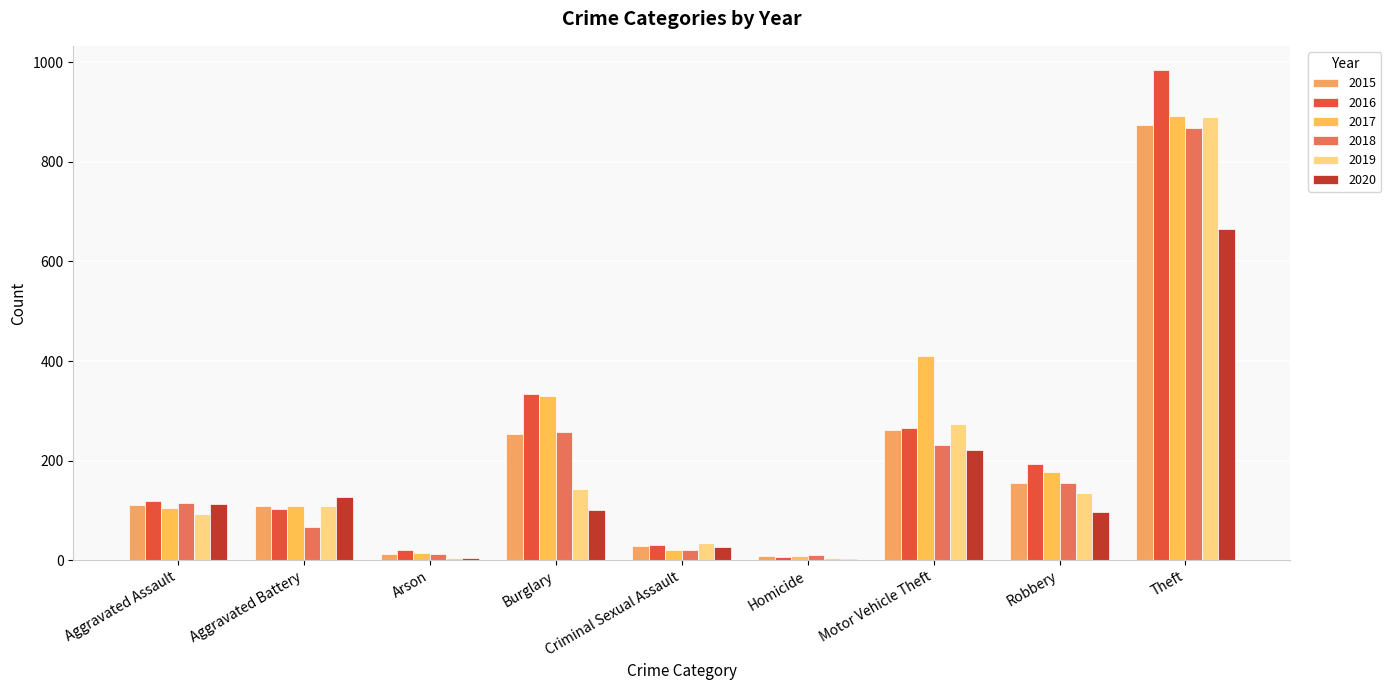

Where does the 2015 series first go above 110?

Burglary